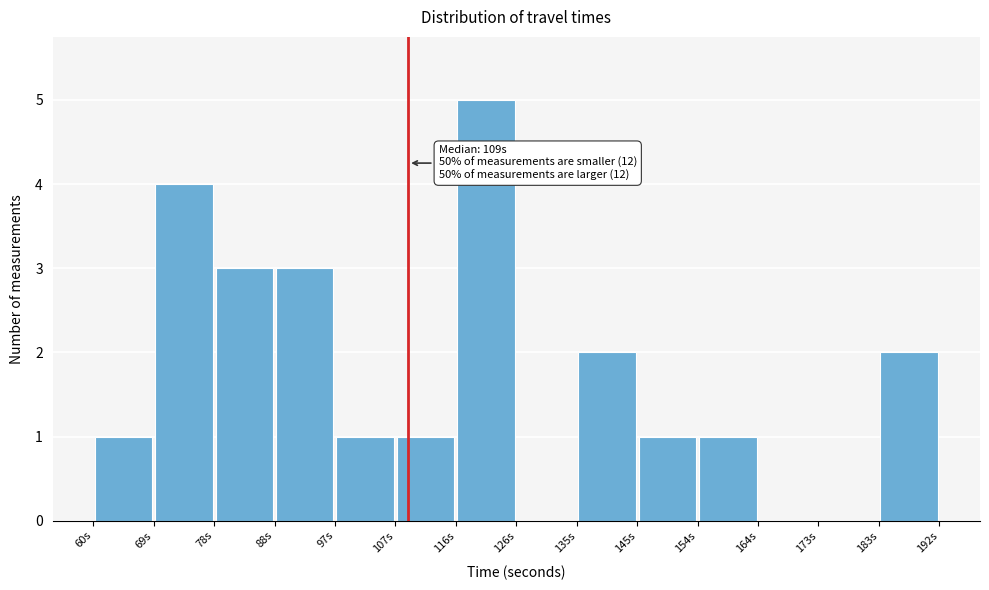

Over which range of the x-axis is the bar tallest?

117 to 126